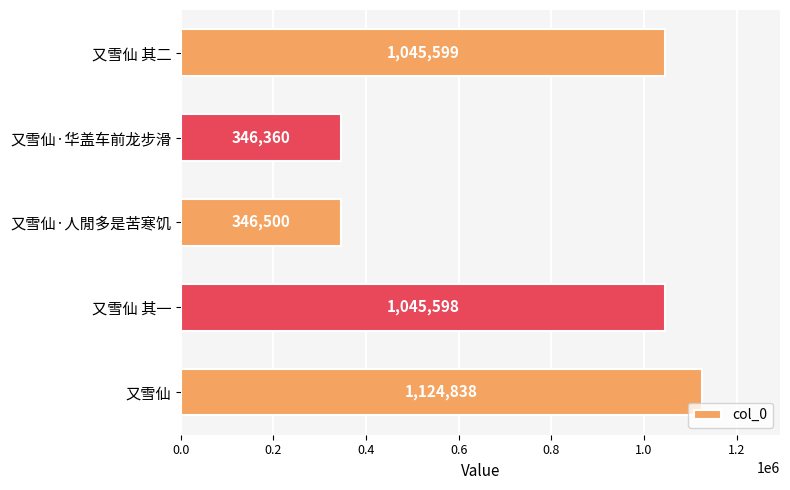

What is the ratio of the value at 又雪仙 其一 to the value at 又雪仙·华盖车前龙步滑?

3.0